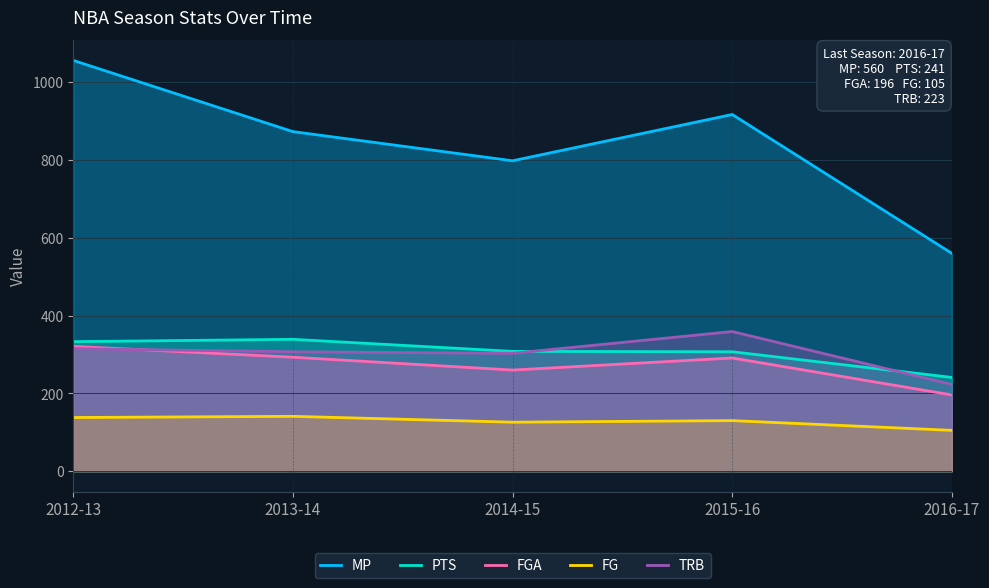

Which category has the highest value in the PTS series?

2013-14